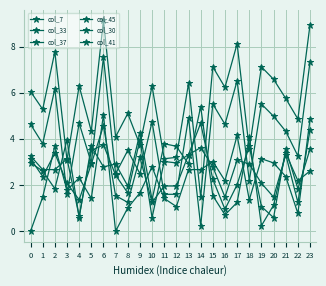

What is the value of the col_33 point at the 1st from the left?

4.6